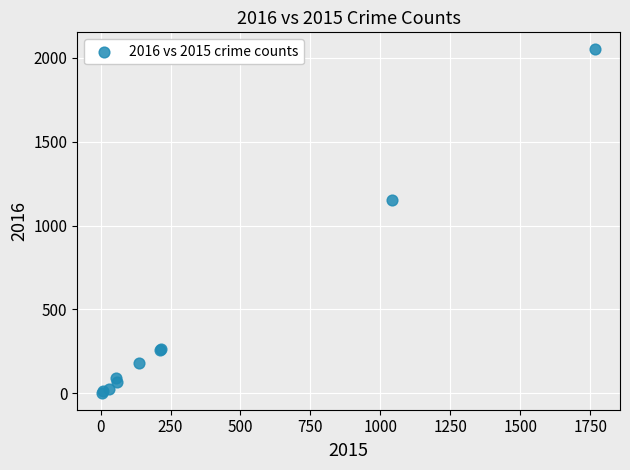

What Y value in the scatter plot is closest to 1027?

1151